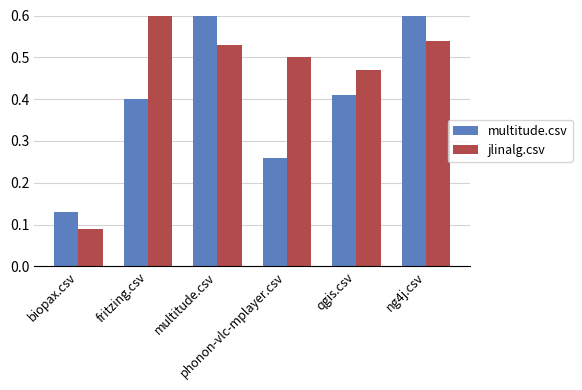

What is the sum of the jlinalg.csv values at ng4j.csv and multitude.csv?

1.1